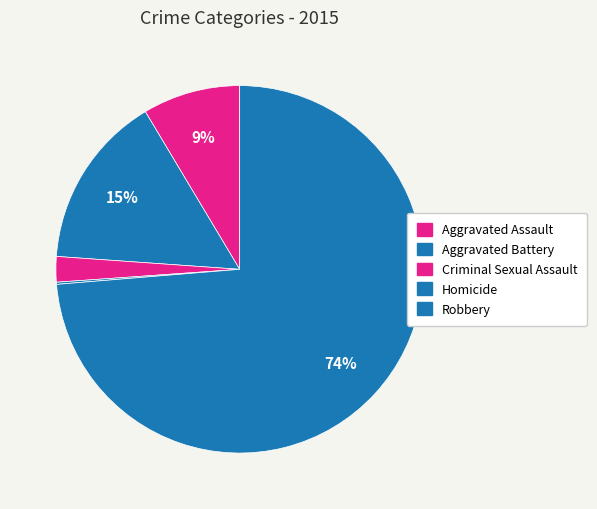

What is the largest slice in the pie chart?

Robbery